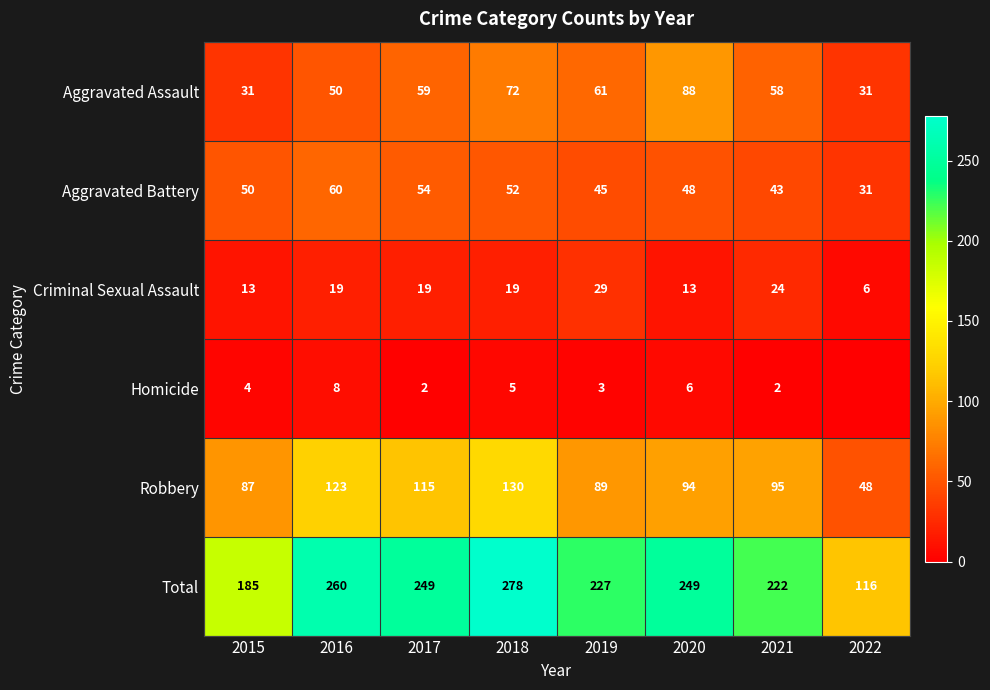

Rank the series at 2015 from highest to lowest value.

Total, Robbery, Aggravated Battery, Aggravated Assault, Criminal Sexual Assault, Homicide